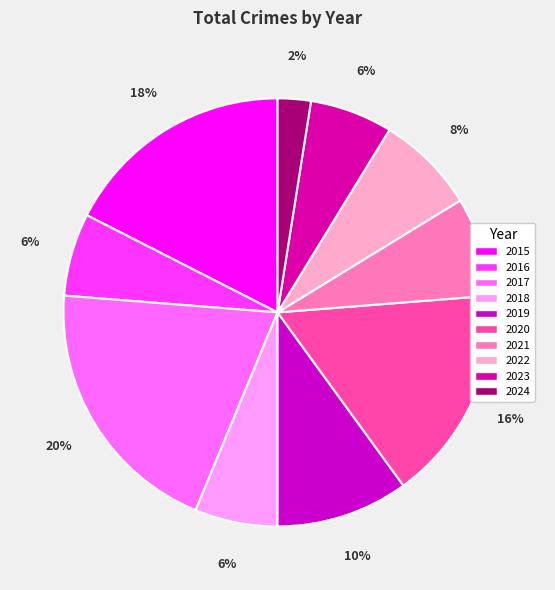

How many slices are in this pie chart?

10